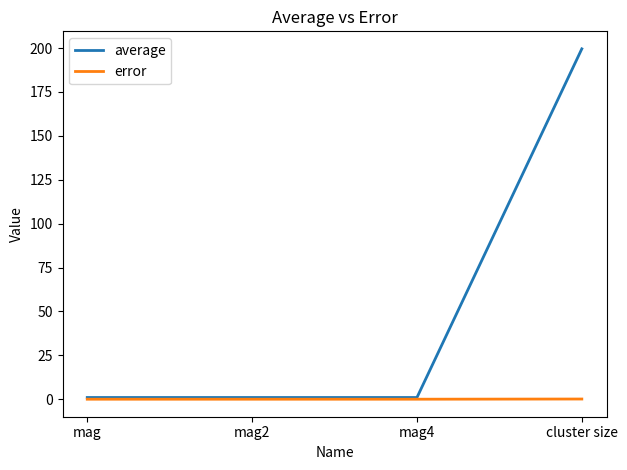

What is the maximum value shown in the chart?

199.5